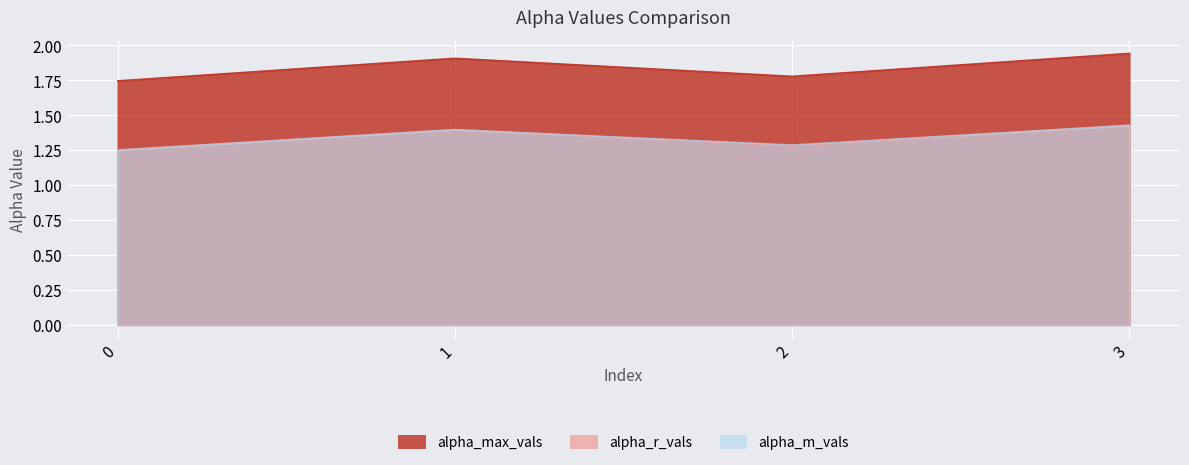

What is the spread (max minus min) of values at 1?

0.5